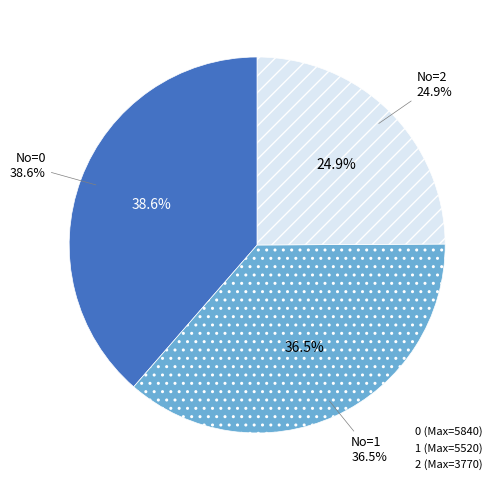

To the nearest percent, what portion does 2 represent?

25%